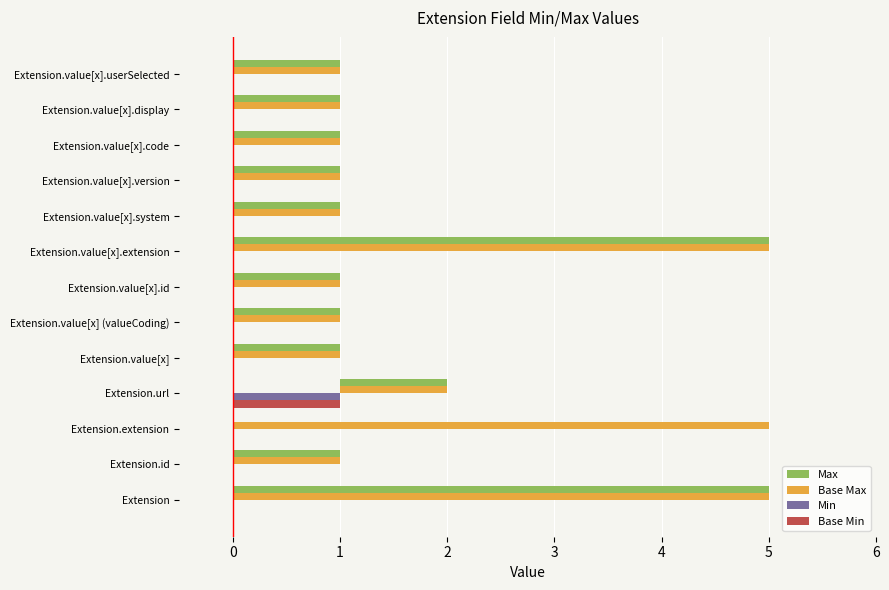

Which series has the largest total across all categories?

Base Max